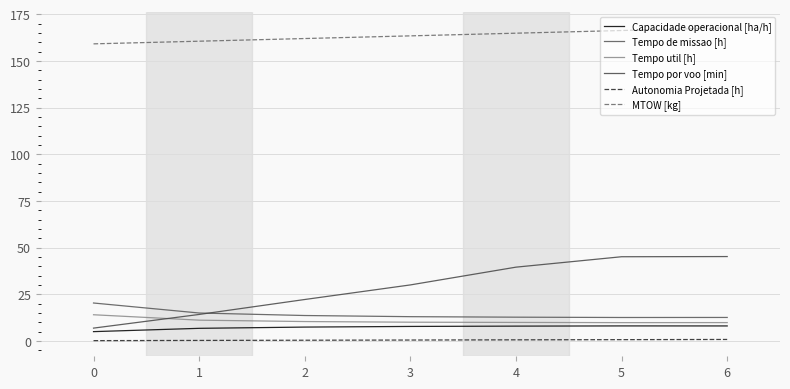

How many lines are shown in the chart?

6